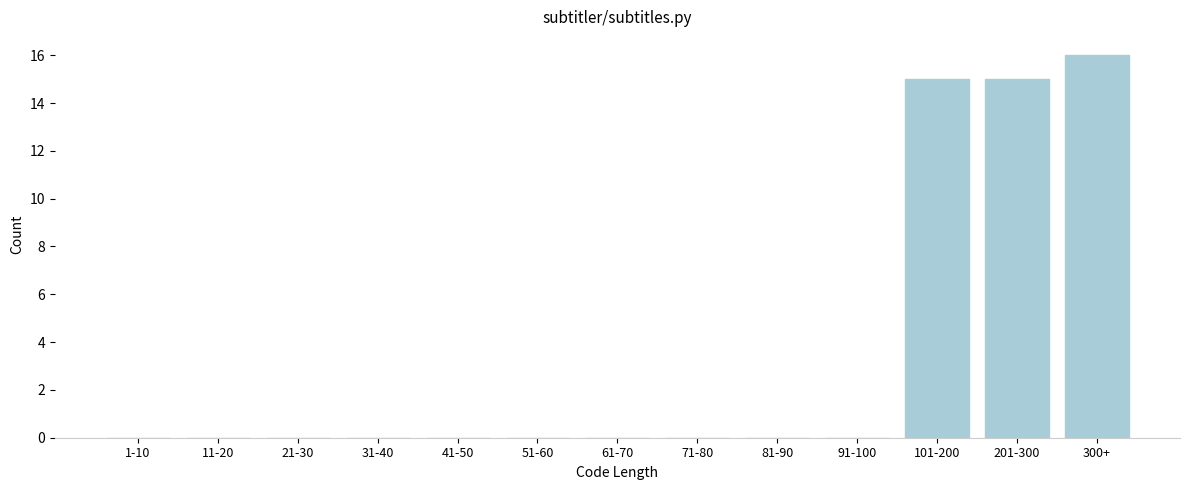

Reading left to right, transcribe all the data shown in this chart.

1-10=0	11-20=0	21-30=0	31-40=0	41-50=0	51-60=0	61-70=0	71-80=0	81-90=0	91-100=0	101-200=15	201-300=15	300+=16